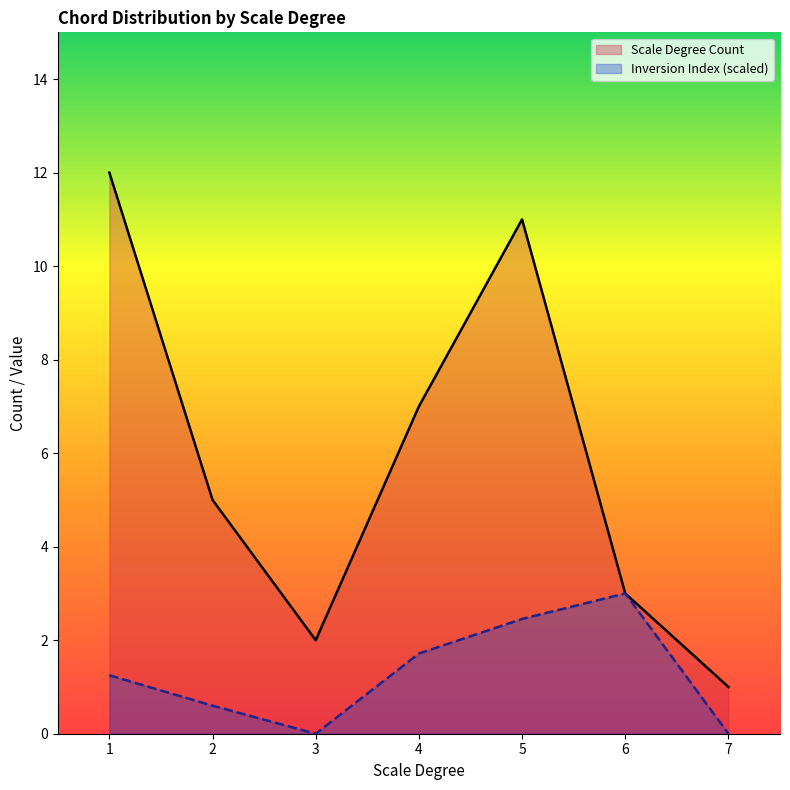

List the series in order of their peak value, lowest first.

Inversion Index (scaled), Scale Degree Count